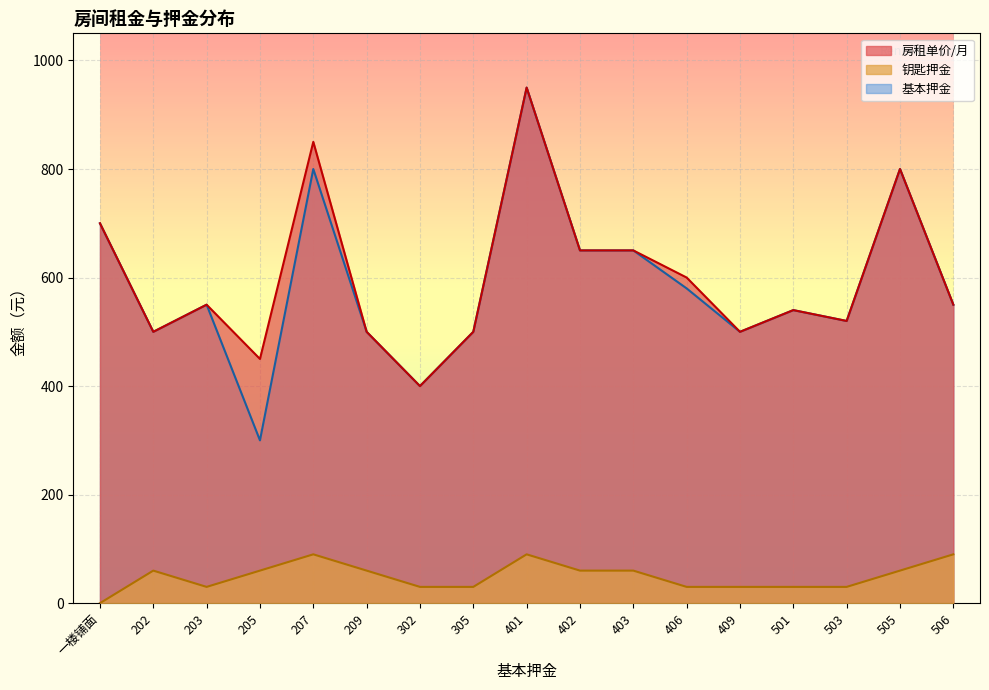

At how many categories does at least one series exceed 837?

2